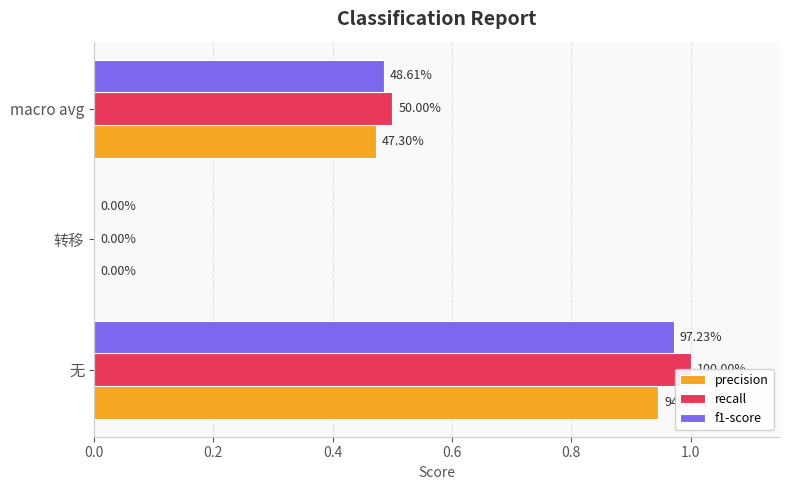

The f1-score series shows 0.5 at macro avg. True or false?

True